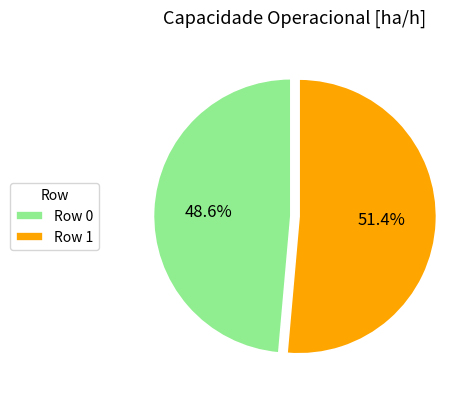

What portion of the pie excludes Row 1?

48.6%